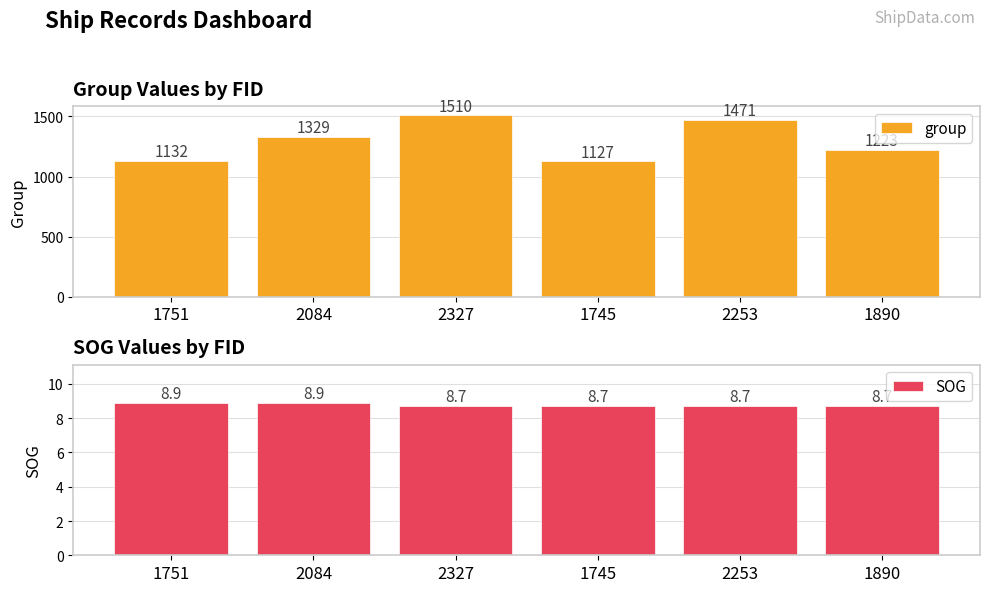

What is the value of the group bar at the 2nd from the left?

1329